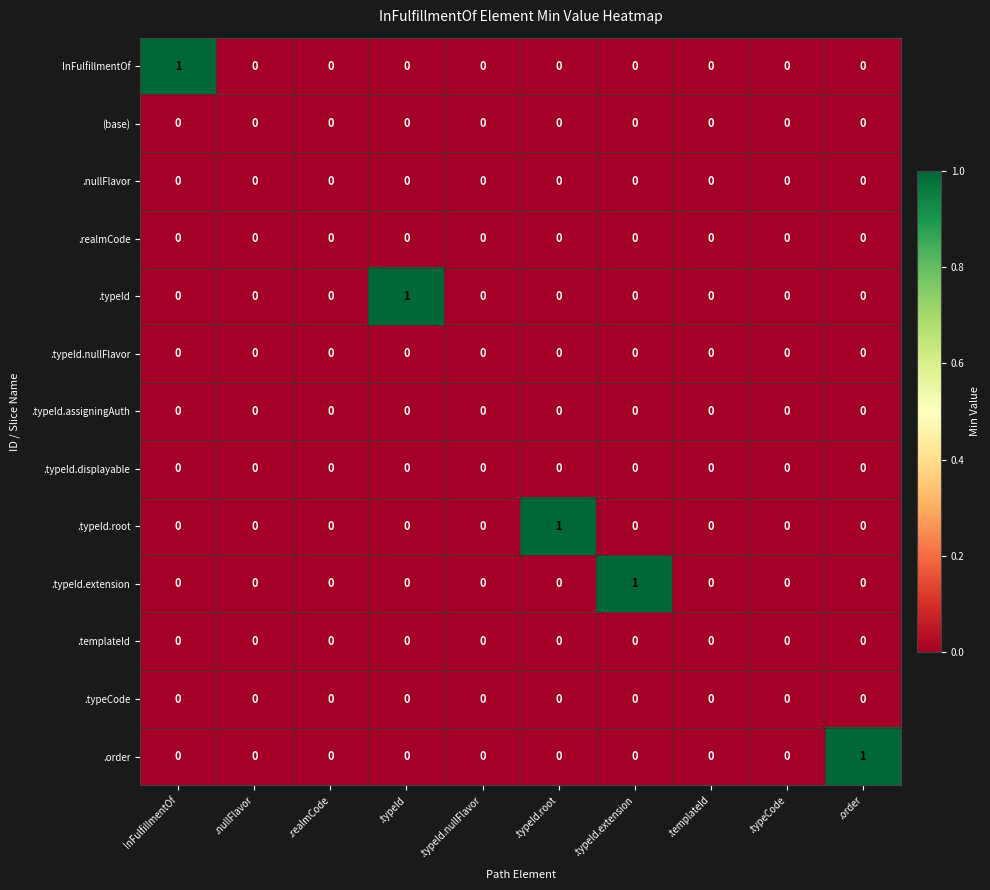

The value of (base) at .typeId.extension is 0. True or false?

True